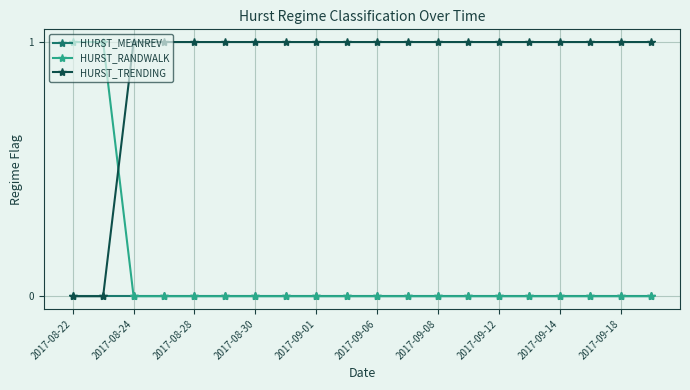

Which series has the largest total across all categories?

HURST_TRENDING